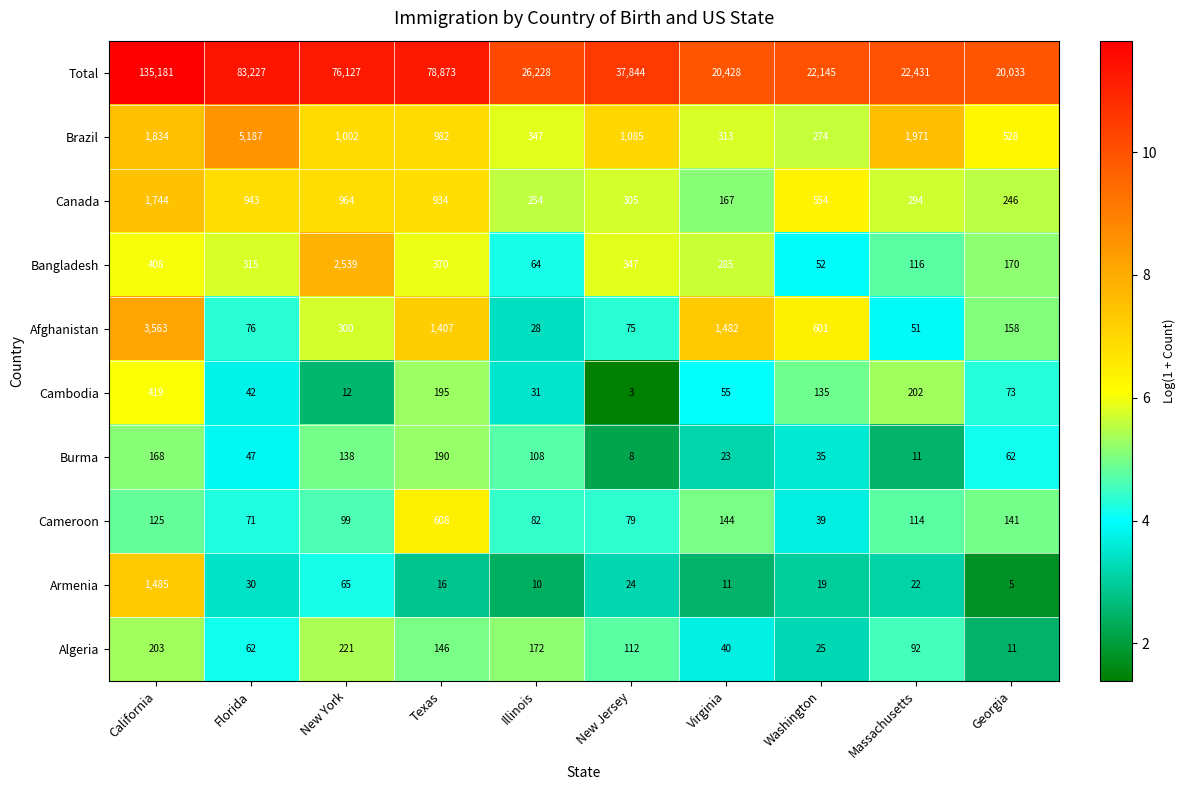

Where is Cambodia nearest to the value 211?

Massachusetts